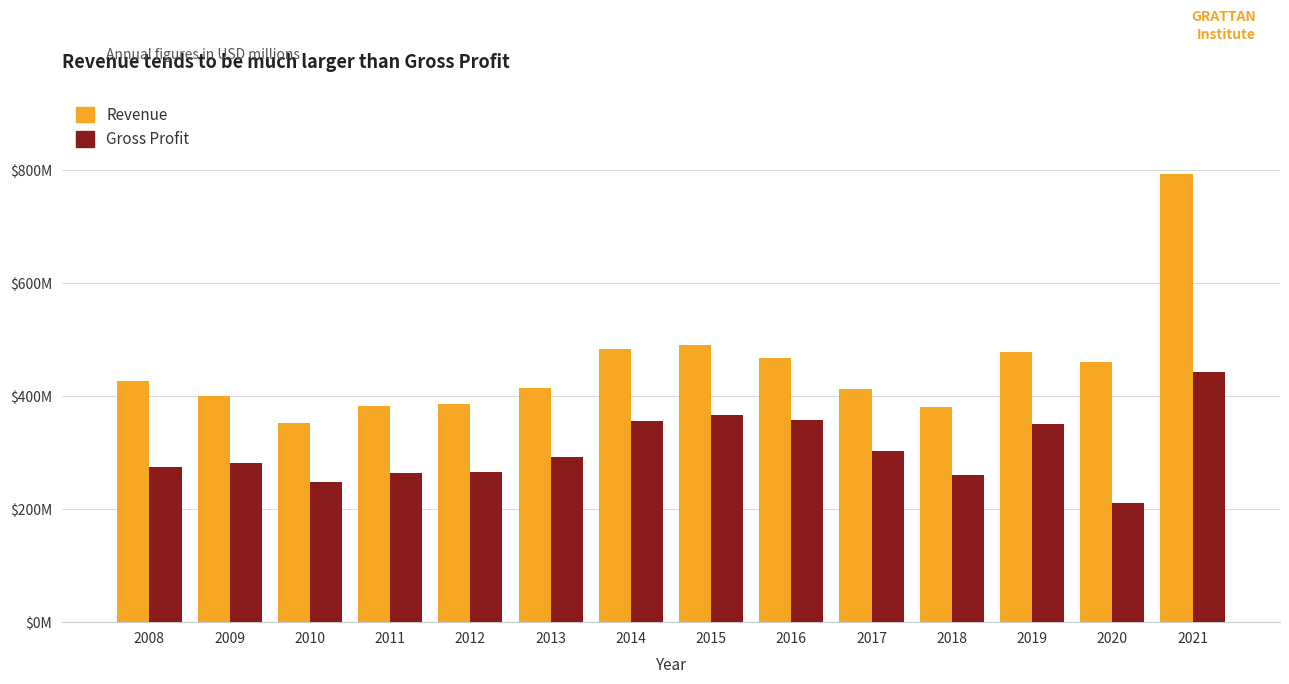

Is it true that Gross Profit equals 260778000 at 2018?

True